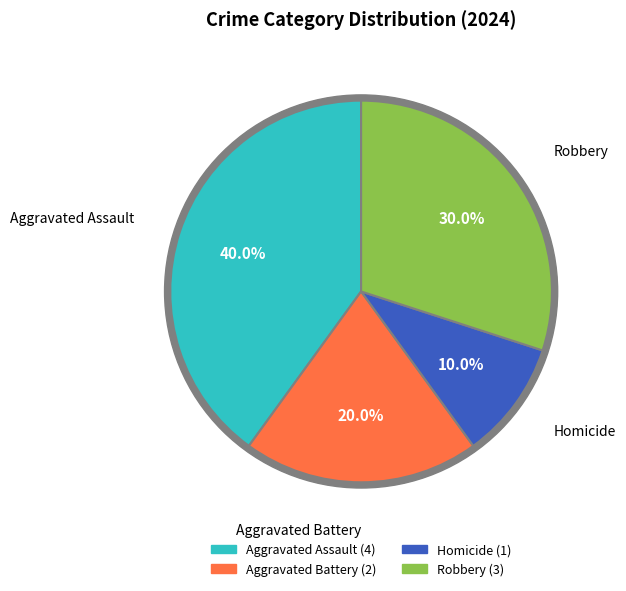

The Aggravated Battery slice represents 20% of the pie. True or false?

True